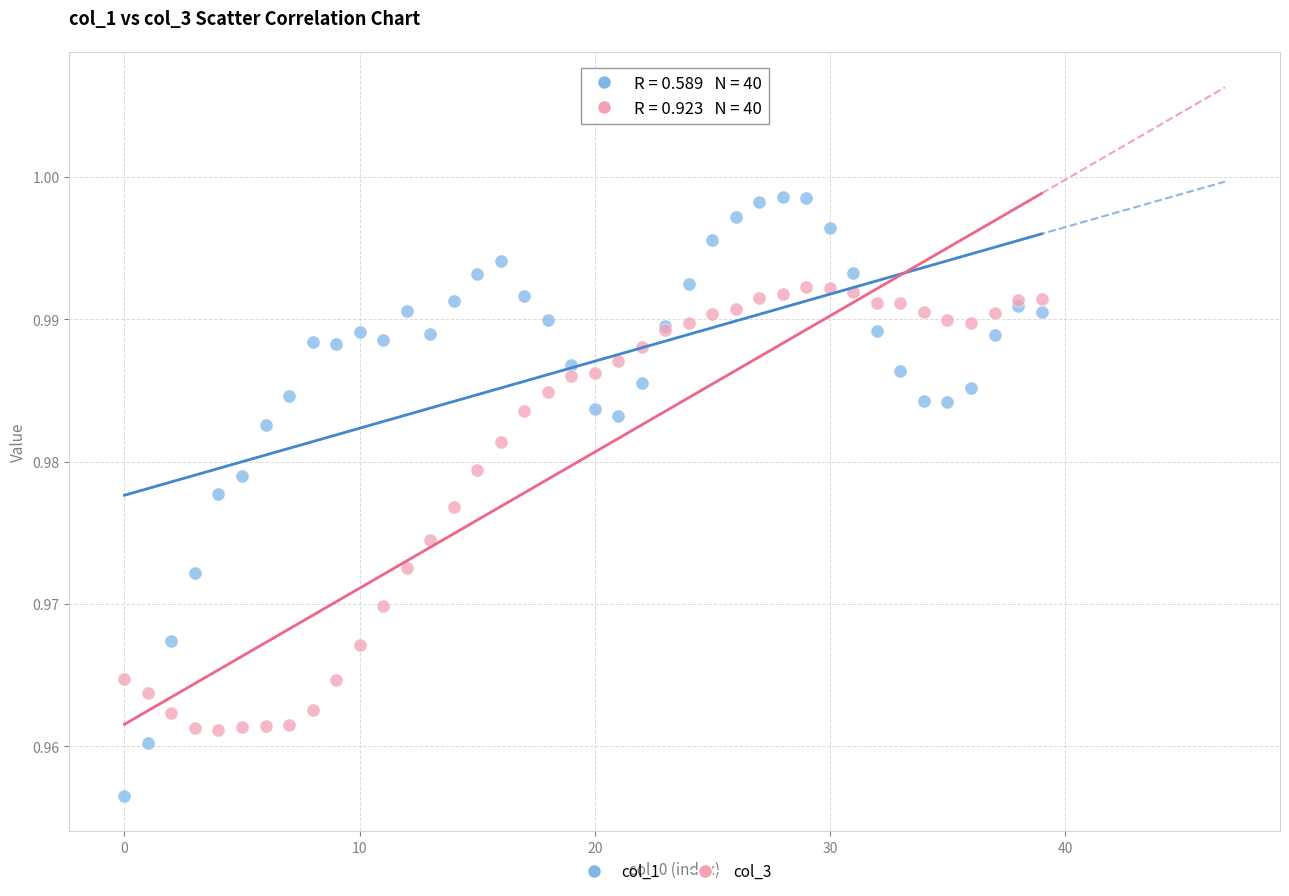

Which series has the largest Y range (max minus min)?

col_1